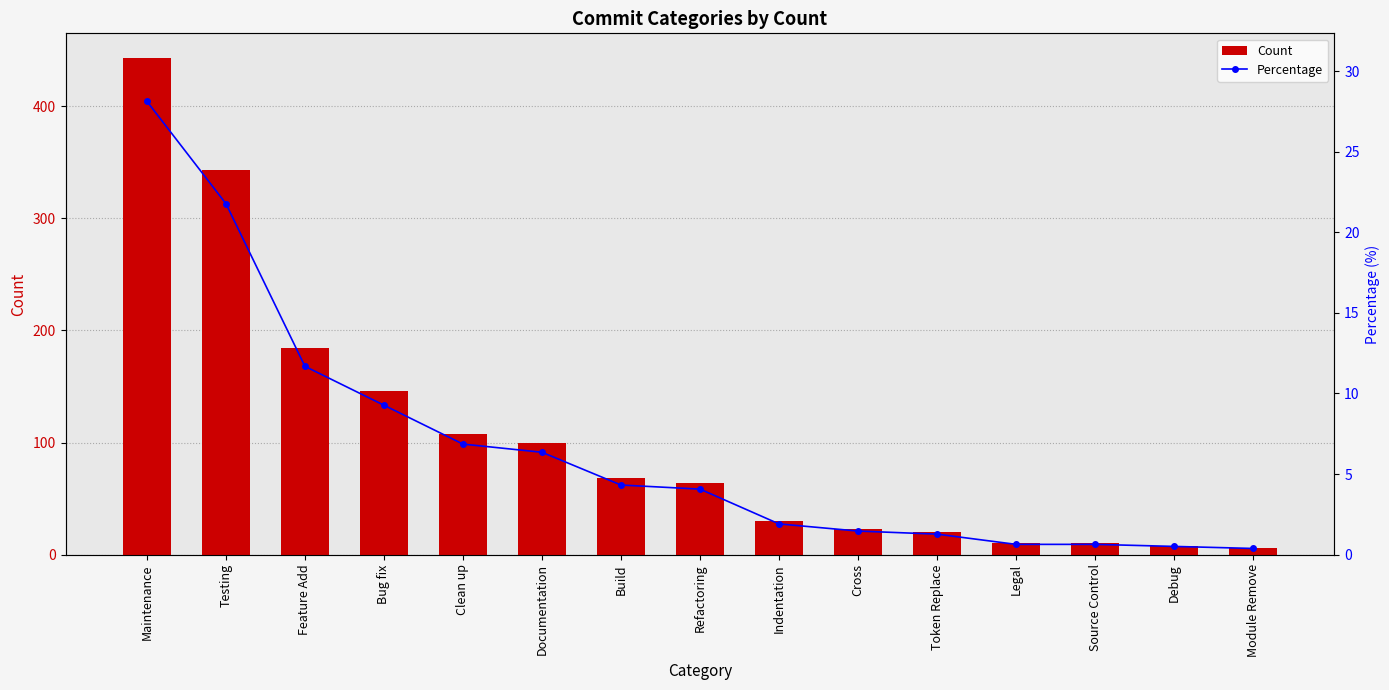

Between Clean up and Indentation, which is larger?

Clean up